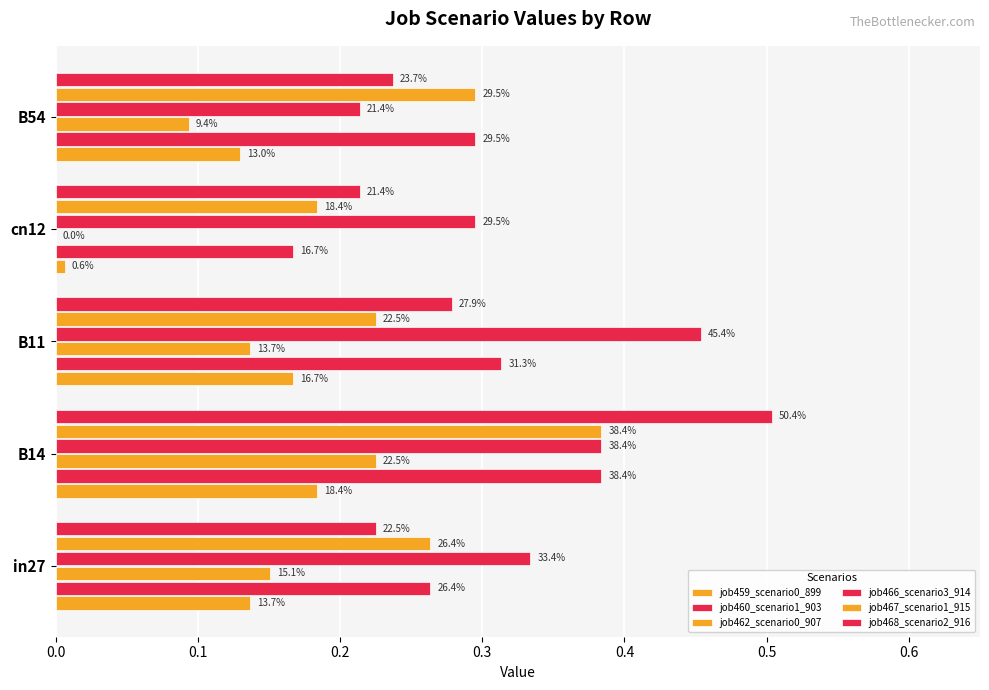

How many bars are there in total?

30